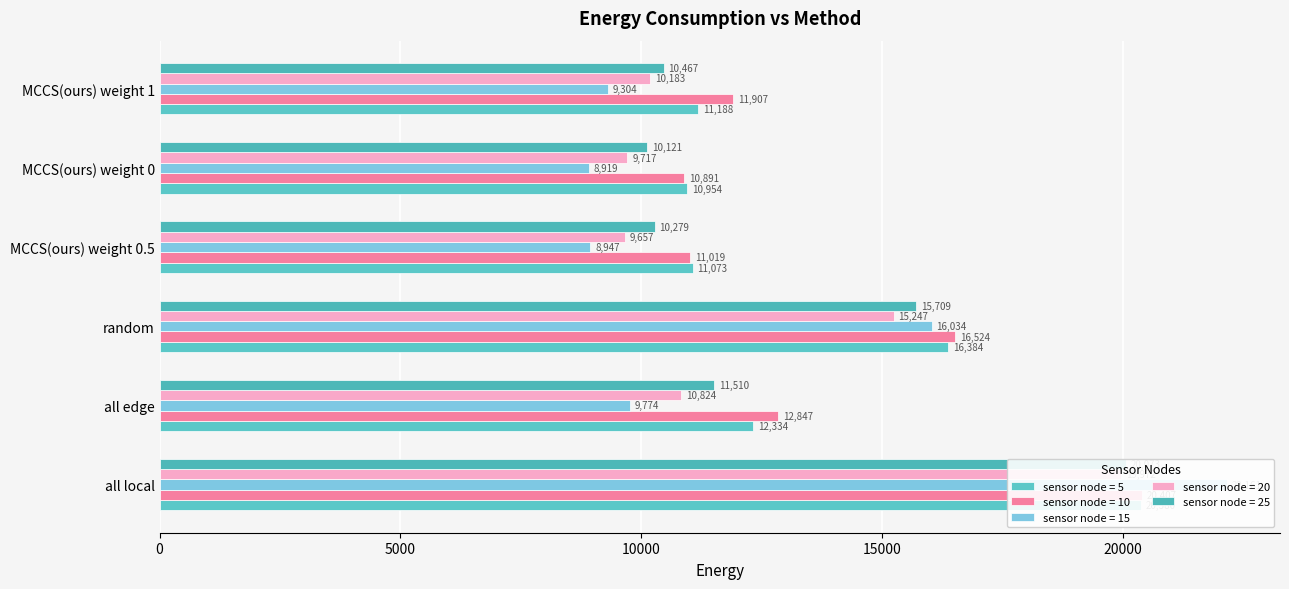

Where does the sensor node = 10 series first go above 12847?

all local